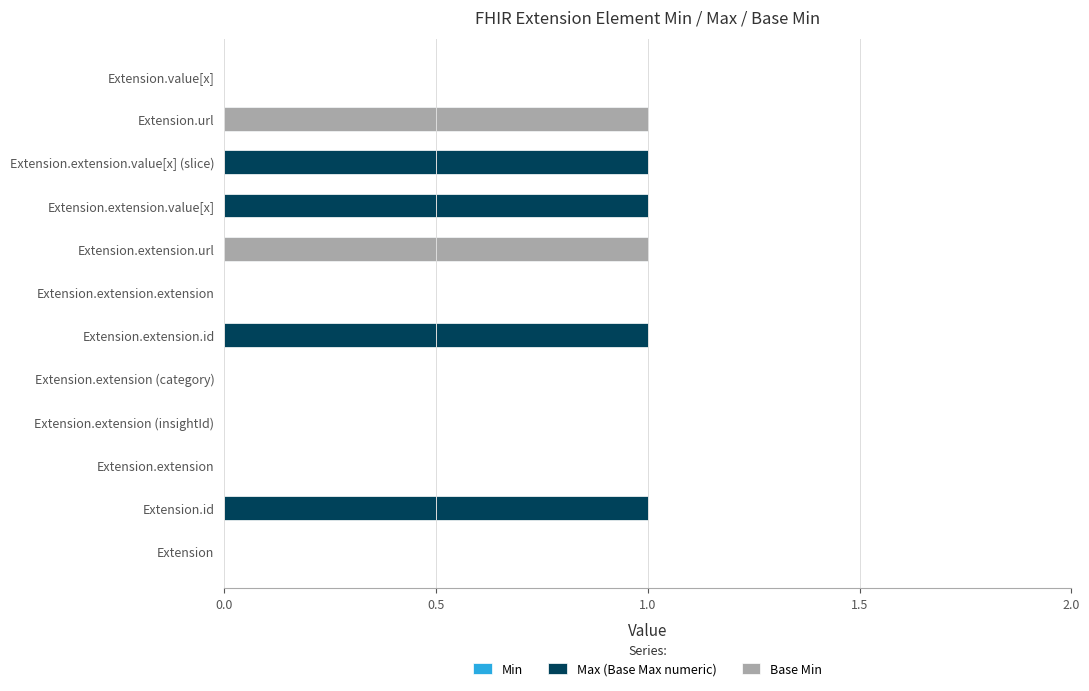

How many values in the Max (Base Max numeric) series are below 1?

6